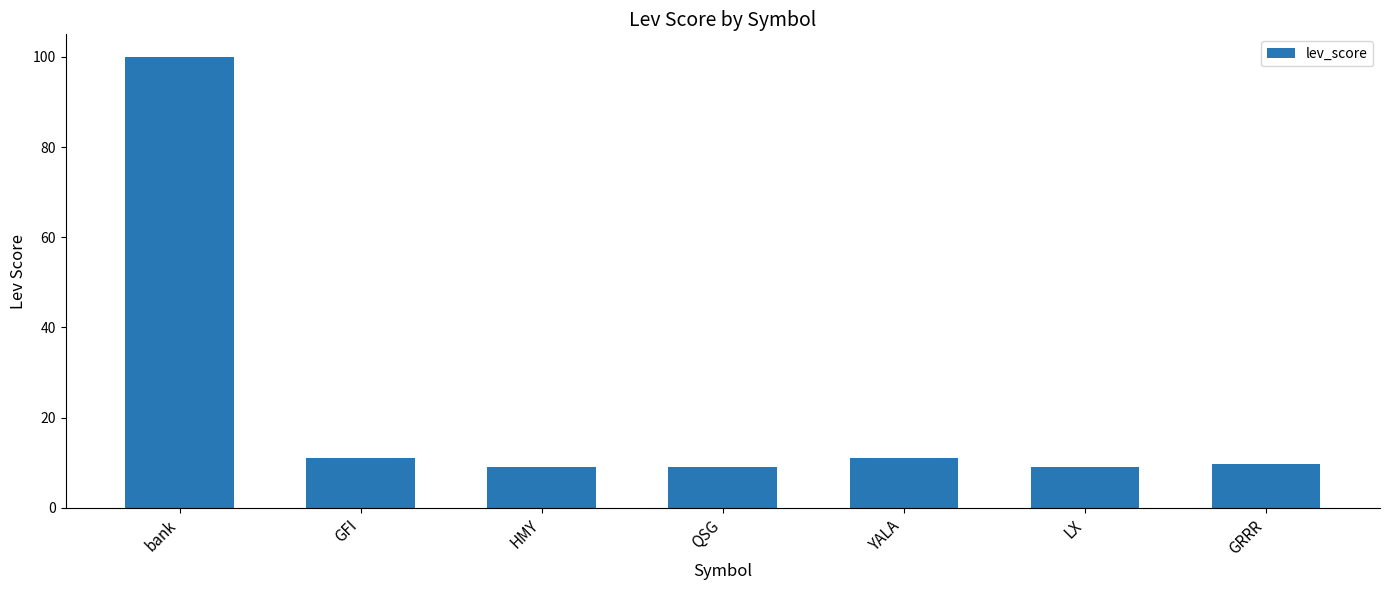

The value at GFI is 11.0. True or false?

True